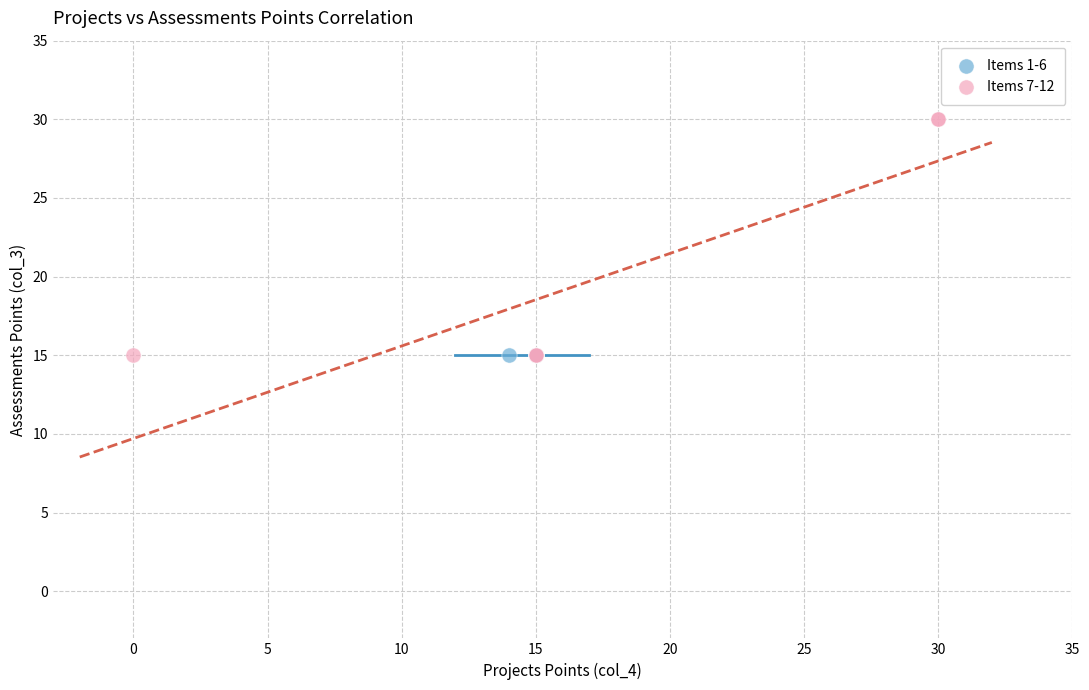

Which series contains the highest Y value?

Items 7-12